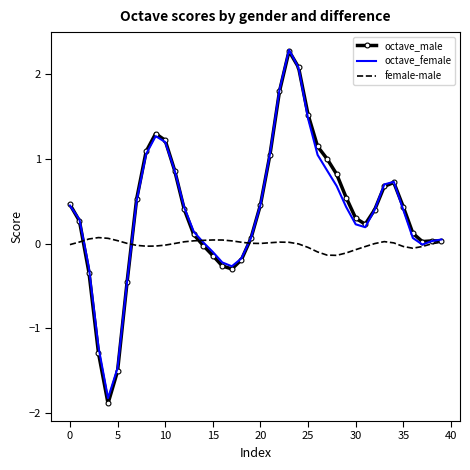

What is the lowest value of the octave_female series?

-1.8